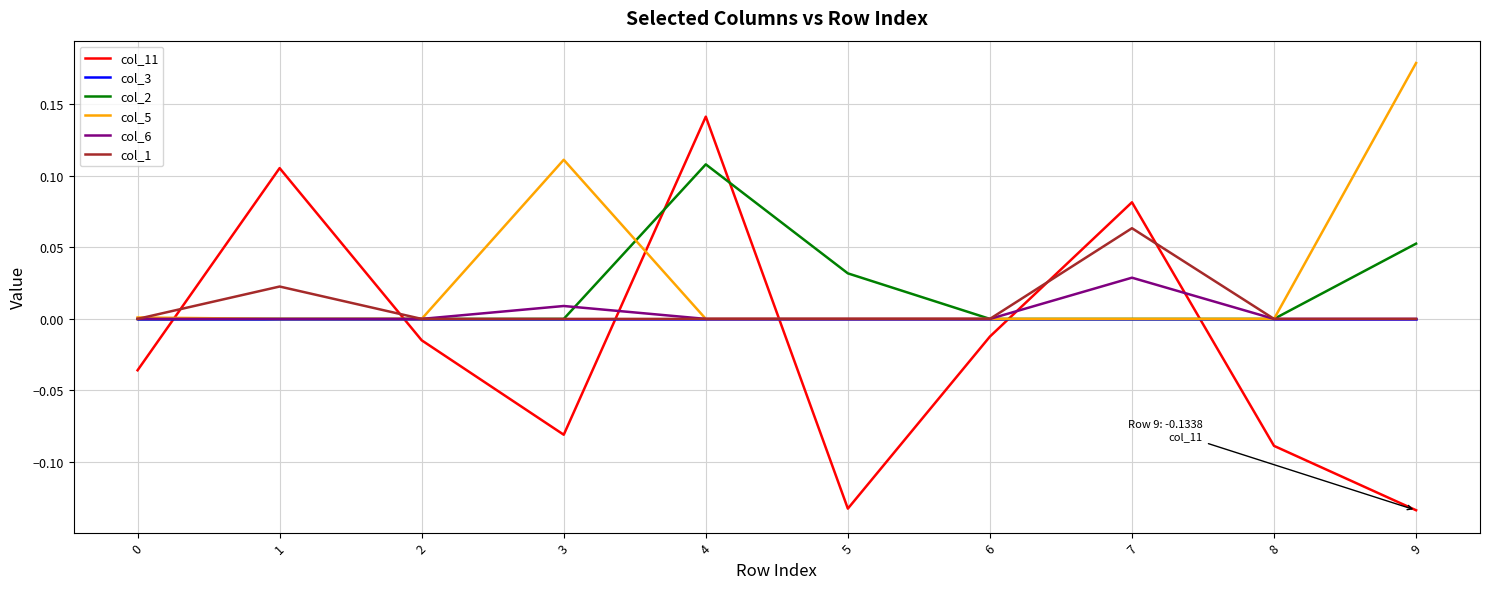

Which series has the largest range (max minus min)?

col_11